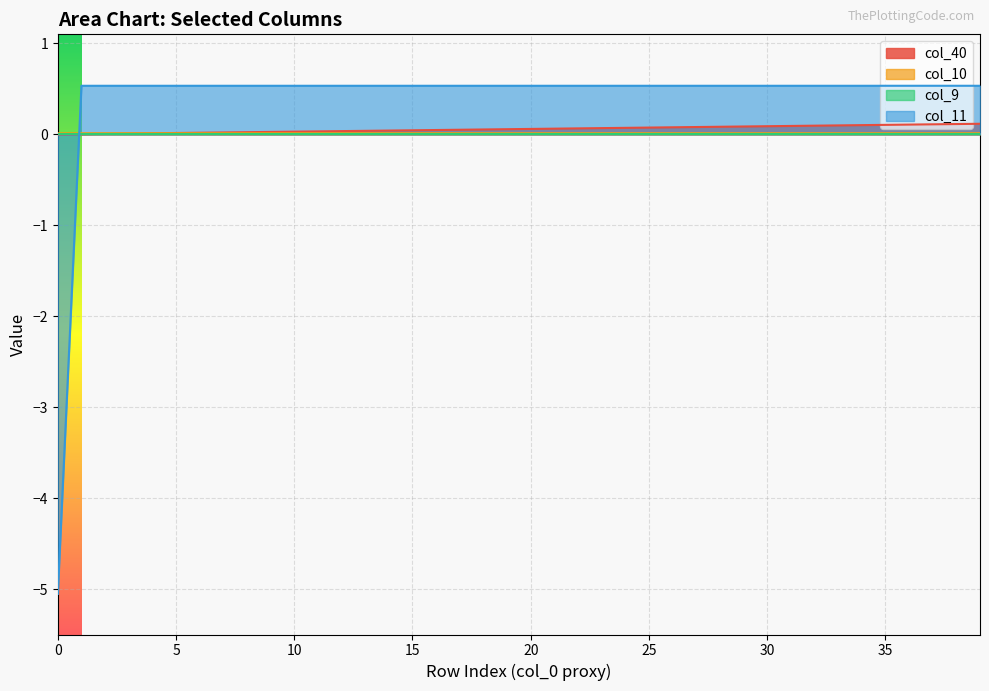

What is the smallest value displayed?

-5.1